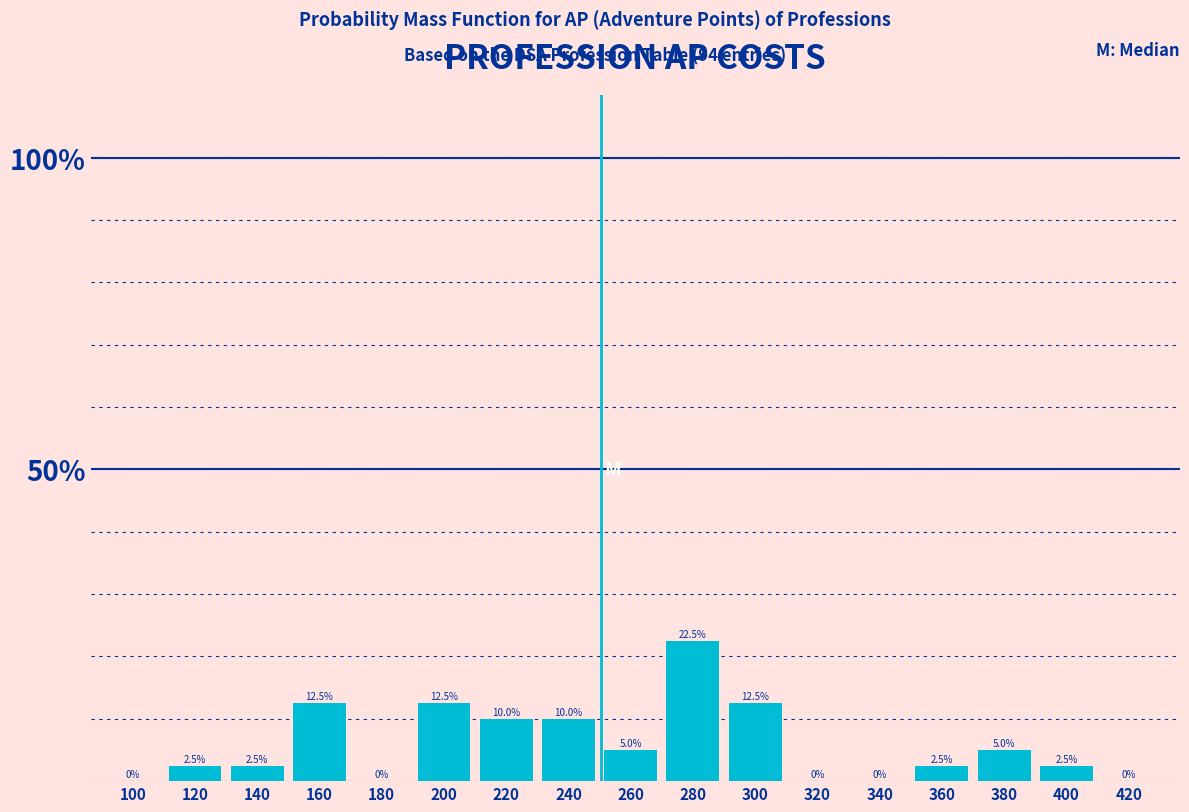

Reading right to left, list all the values displayed in this chart.

420=0.0	400=2.5	380=5.0	360=2.5	340=0.0	320=0.0	300=12.5	280=22.5	260=5.0	240=10.0	220=10.0	200=12.5	180=0.0	160=12.5	140=2.5	120=2.5	100=0.0